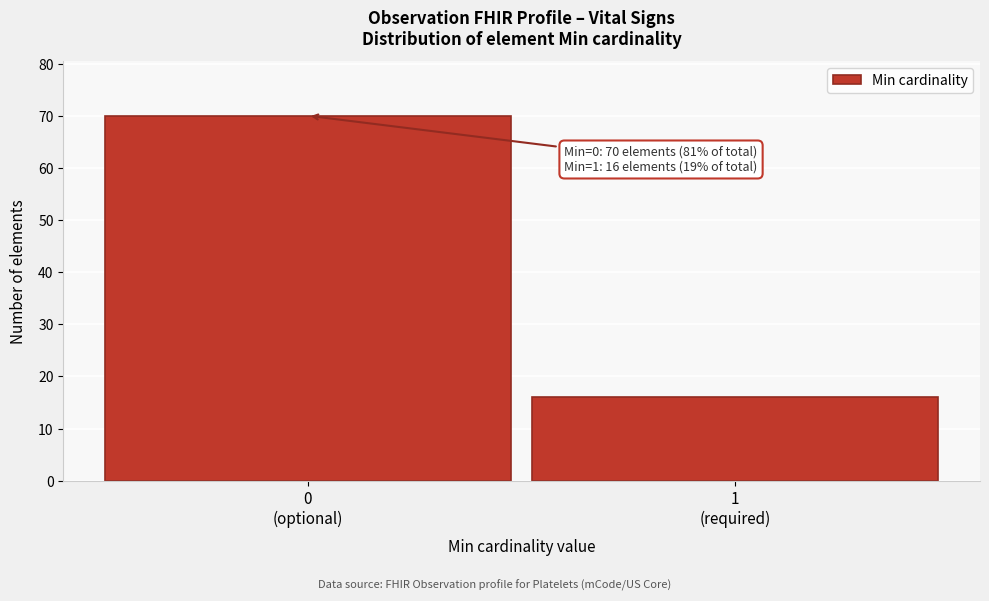

Reading right to left, extract all data points from this chart.

16	70